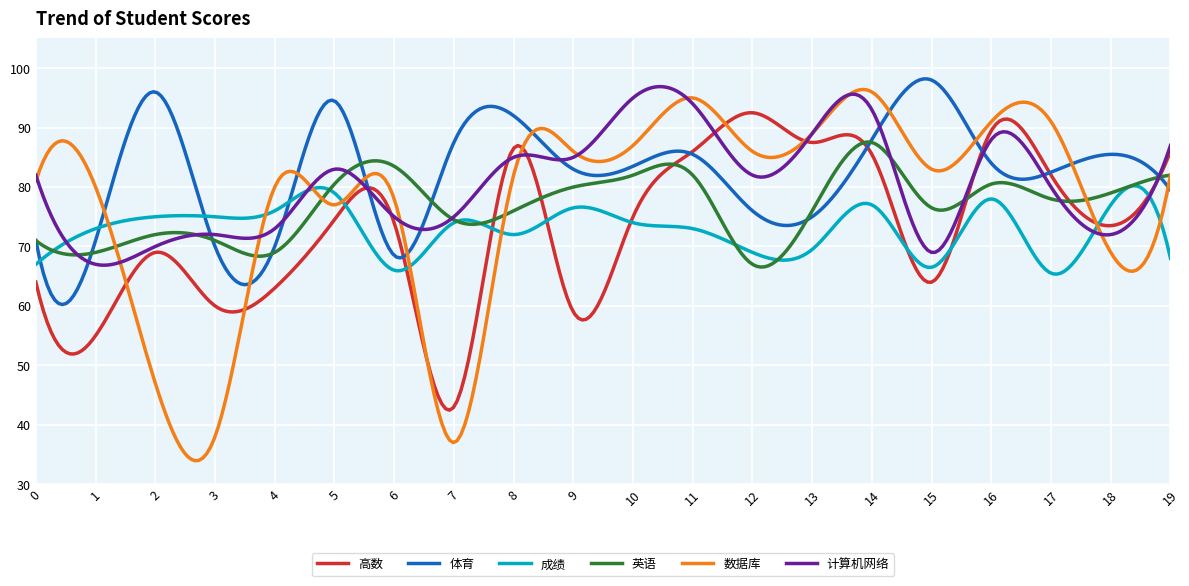

What is the minimum value shown in the chart?

33.9